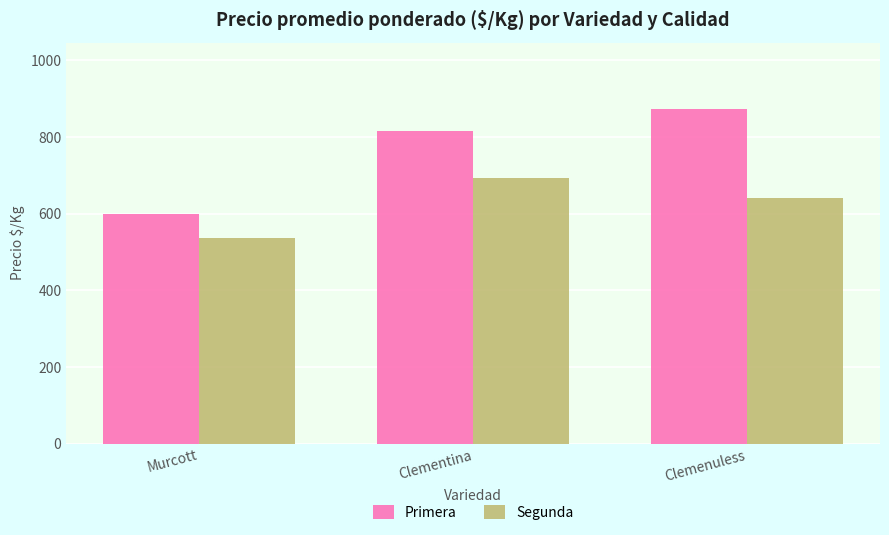

Reading left to right, list all the values displayed in this chart.

Primera: 598	815	872
Segunda: 536	693	640